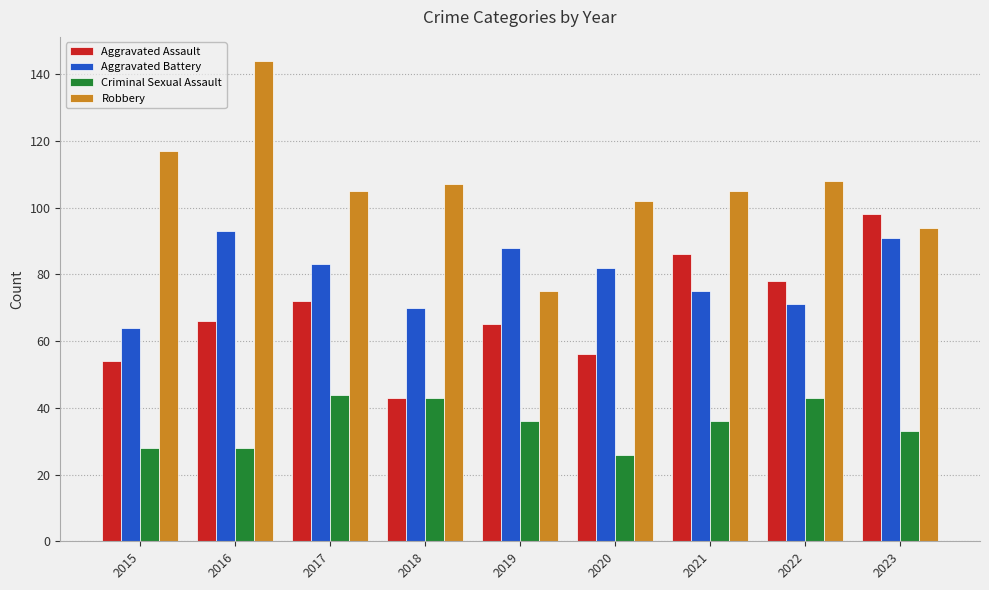

What is the difference between the maximum and minimum values in the Aggravated Assault series?

55